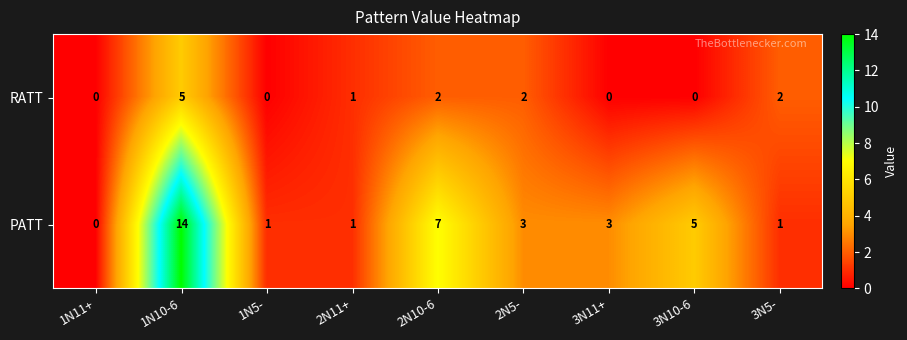

Rank the series by their maximum value, from highest to lowest.

PATT, RATT